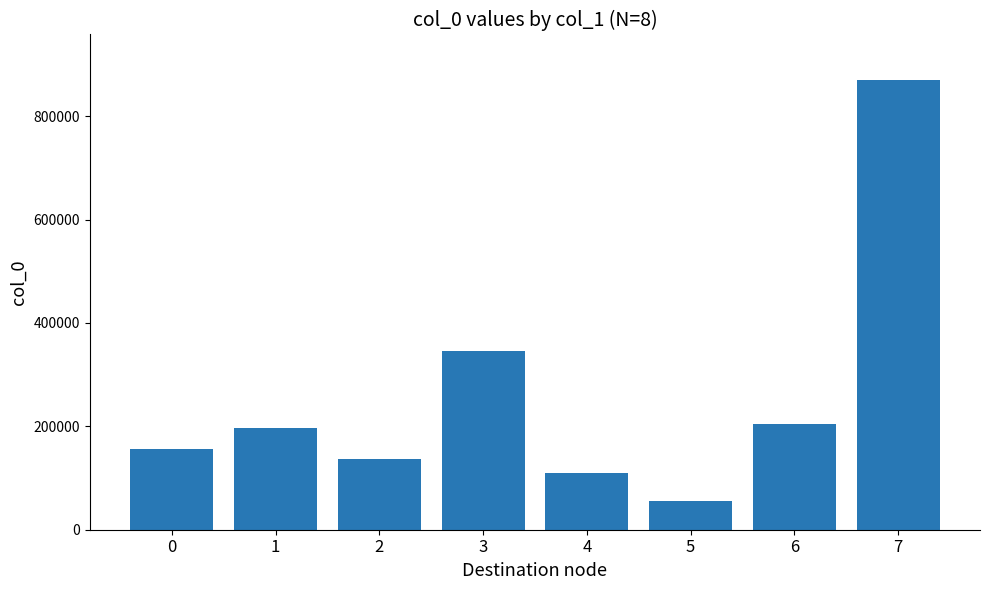

Reading right to left, transcribe all the data shown in this chart.

7=870911	6=204016	5=55242	4=109004	3=346473	2=136577	1=196872	0=156531